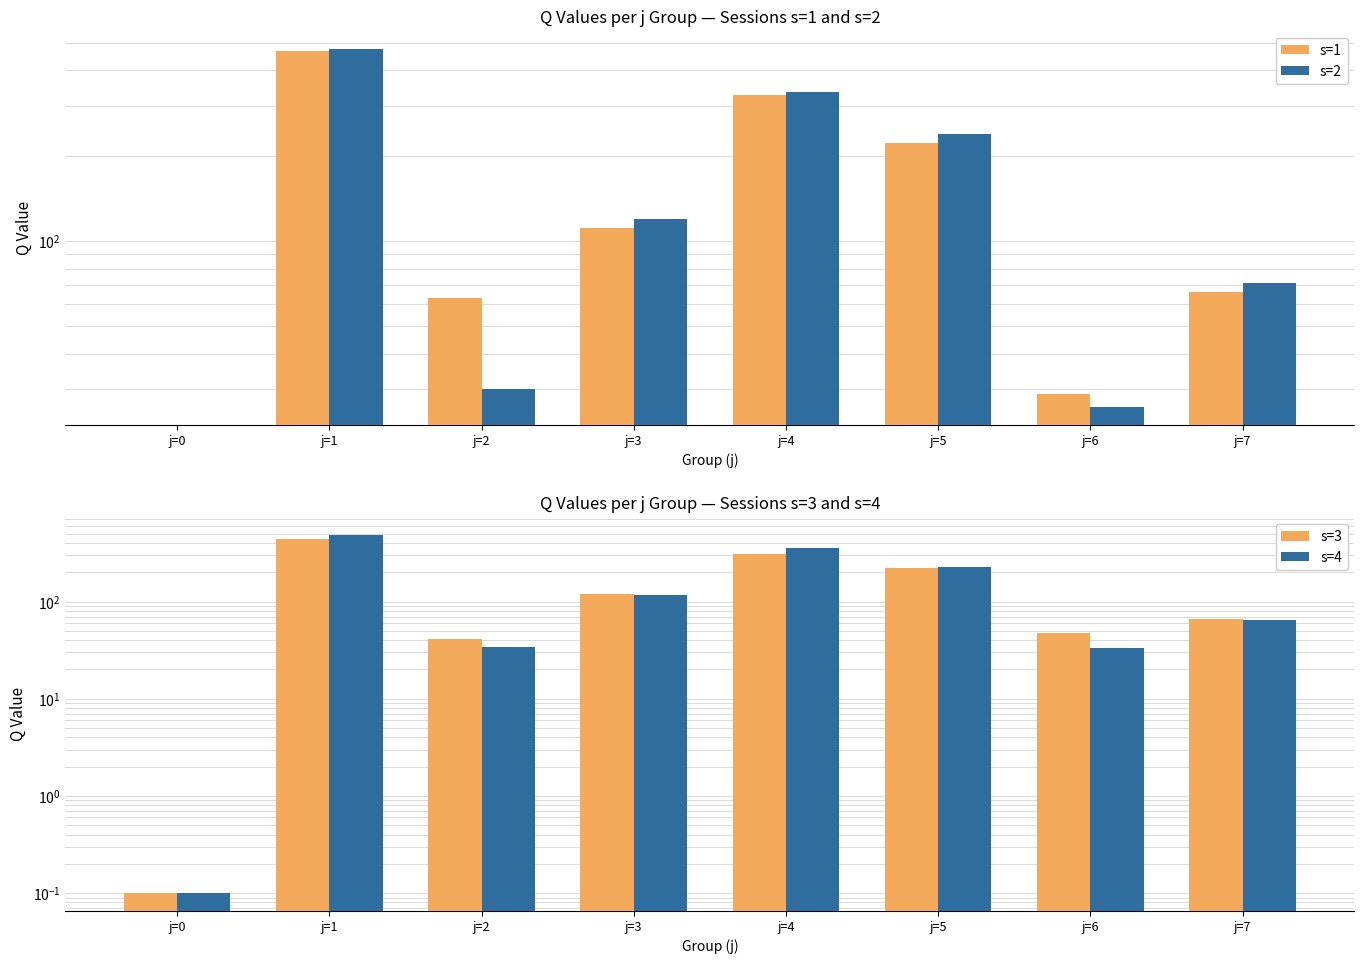

Where is s=3 nearest to the value 221?

j=5